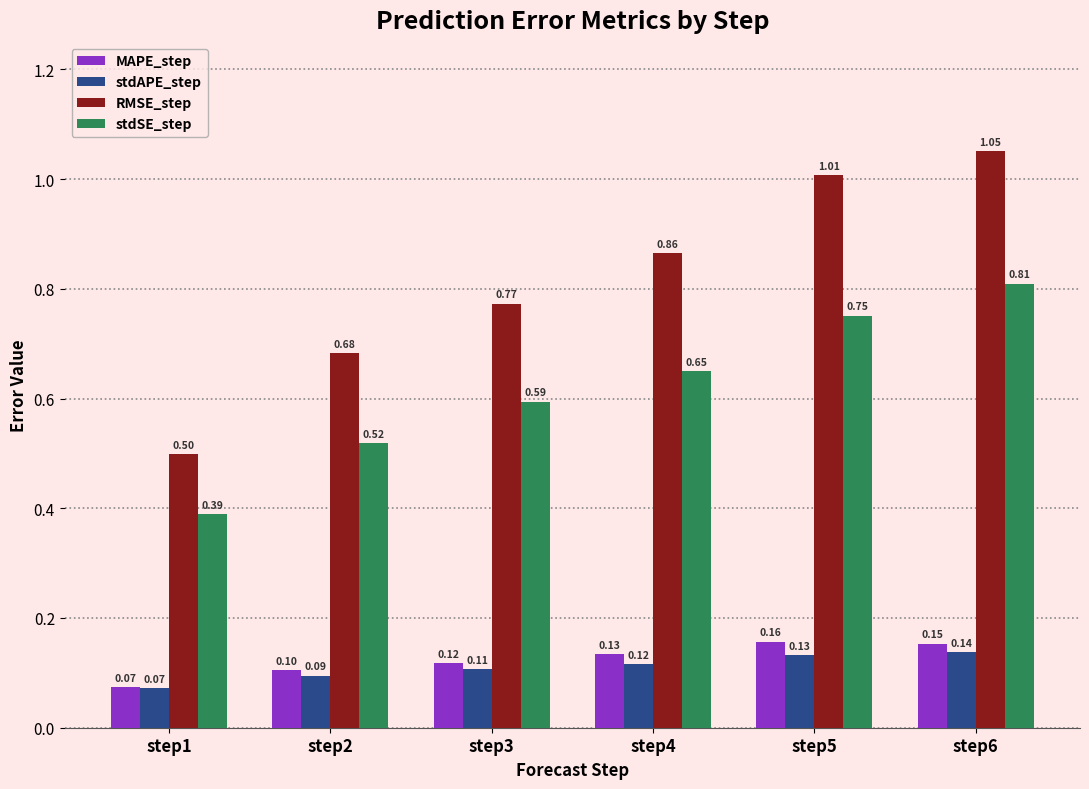

How many groups of bars are there?

6